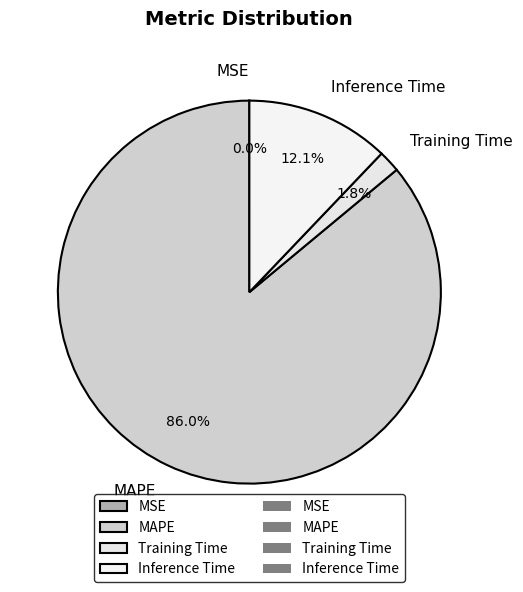

Is the sum of MAPE and Inference Time greater than half?

Yes